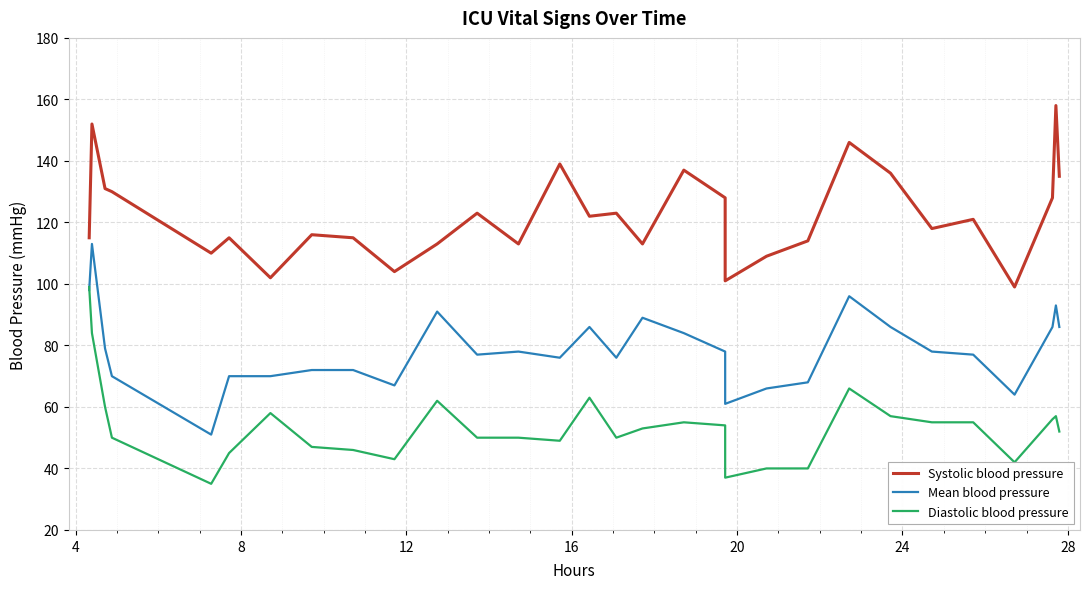

How many intersections are there between Diastolic blood pressure and Mean blood pressure?

1